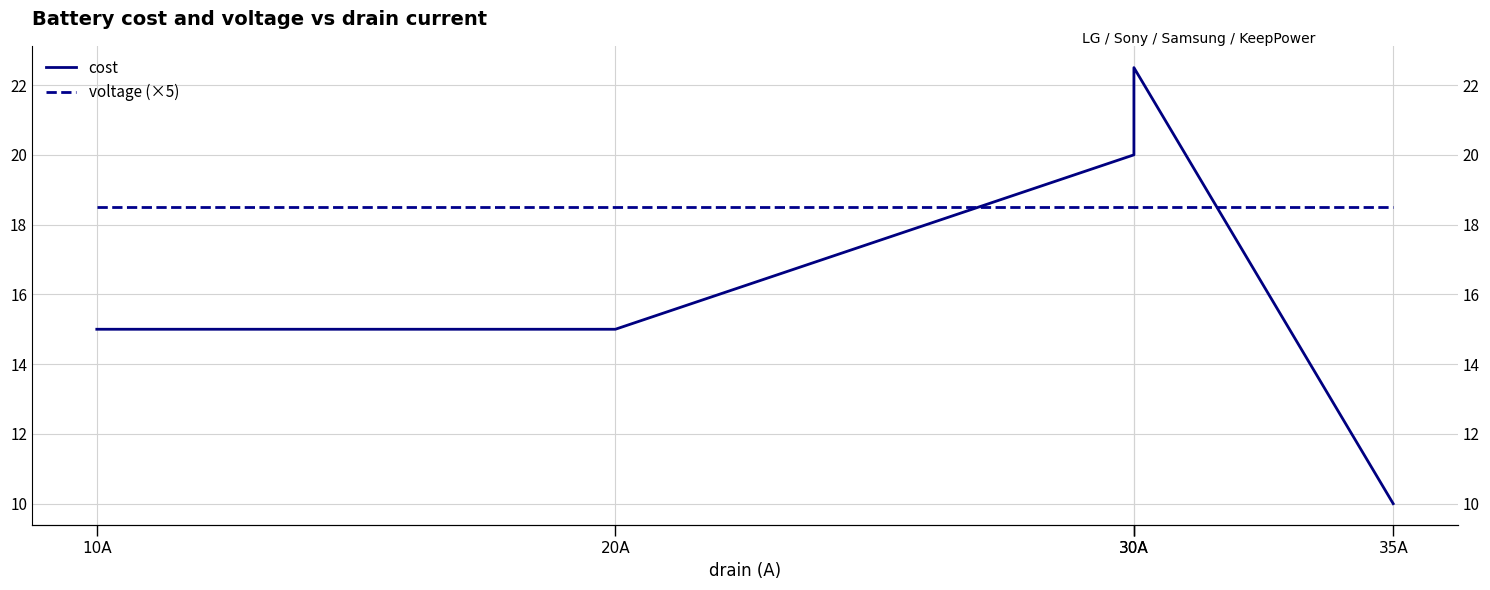

What is the value of the voltage (×5) point at the 3rd from the left?

18.5